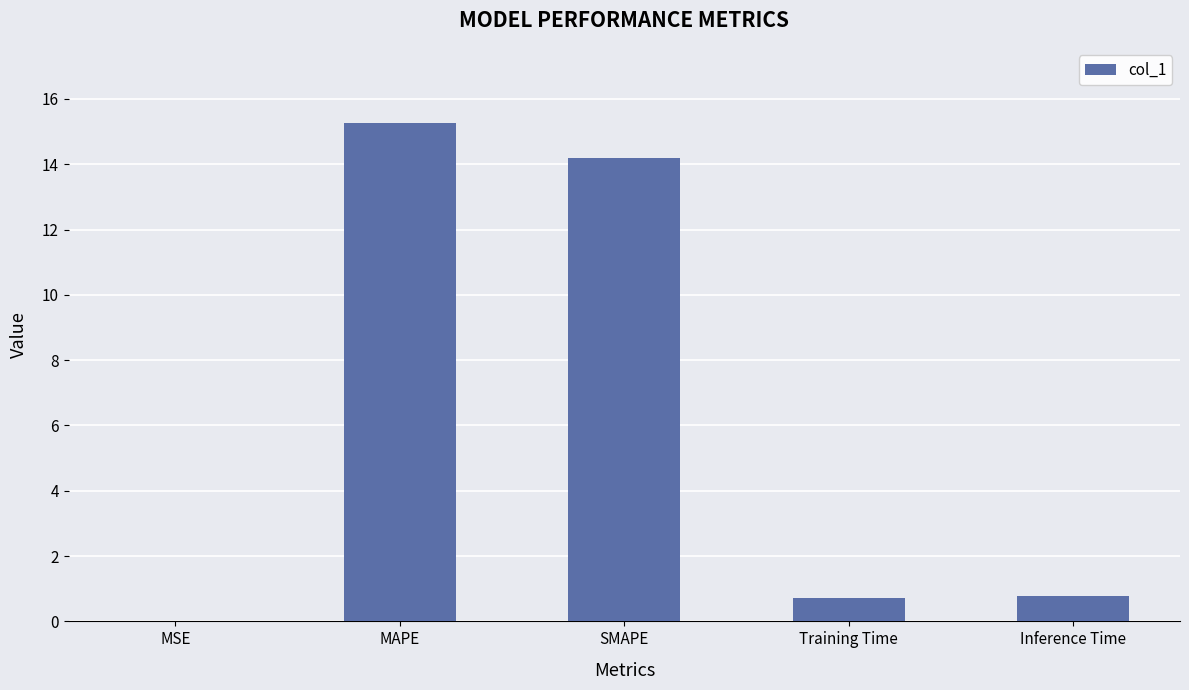

The value at SMAPE is 14.2. True or false?

True